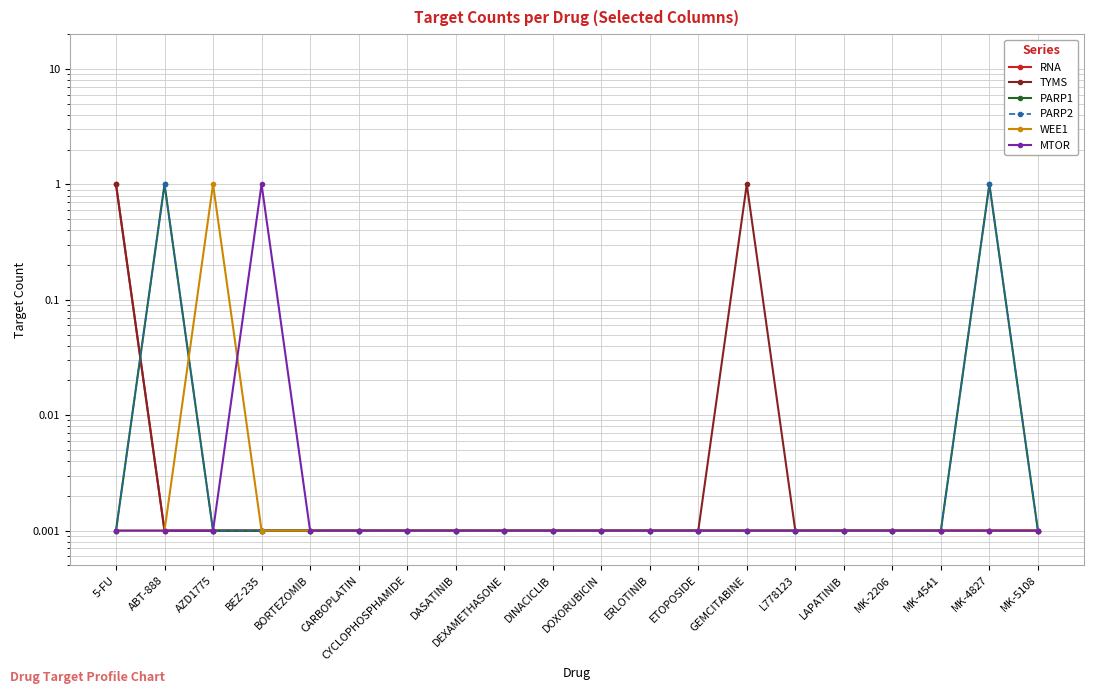

True or false: RNA has a value of 0.0 at MK-4541.

True